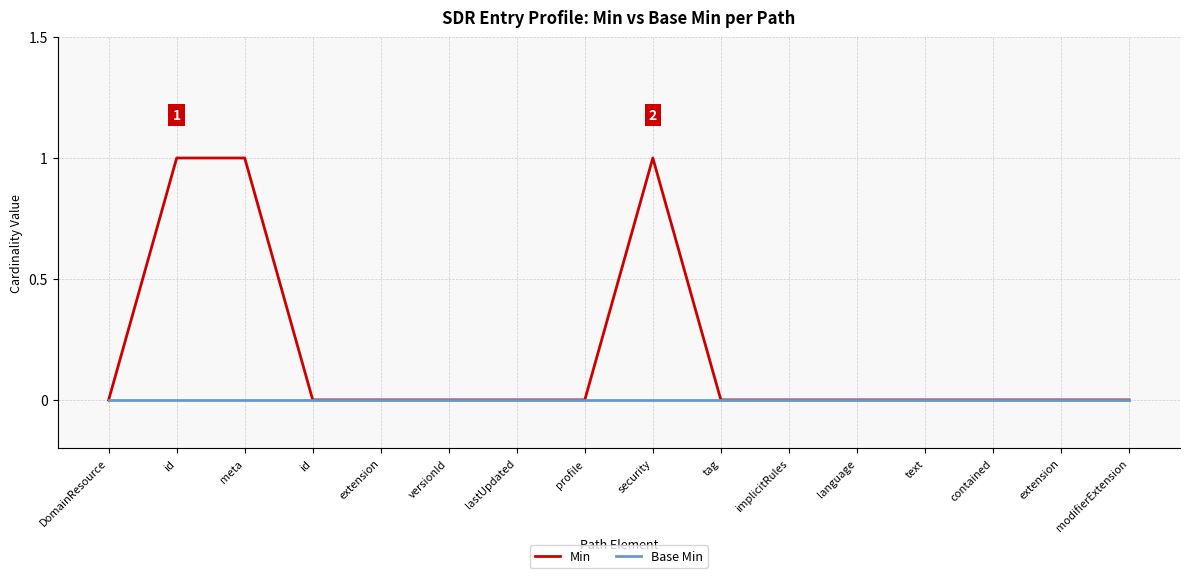

Which label corresponds to the largest value in the chart?

id